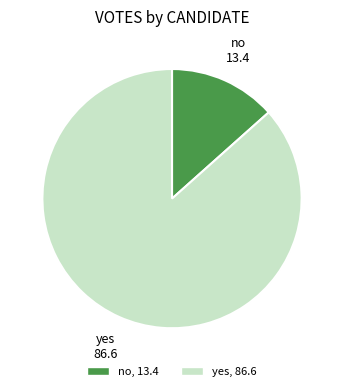

What is the majority slice?

yes